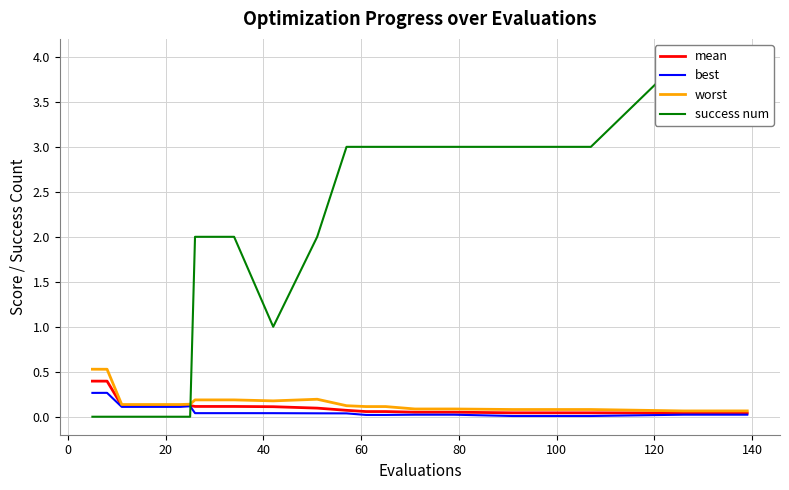

What is the highest value of the worst series?

0.5